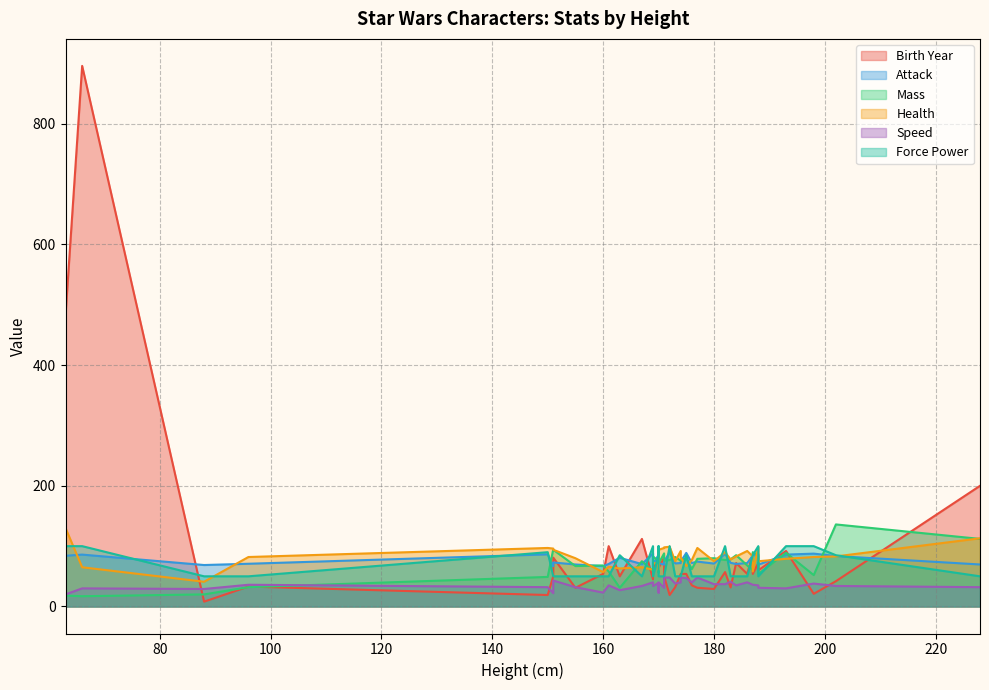

What is the difference between the maximum and minimum values in the Birth Year series?

888.0